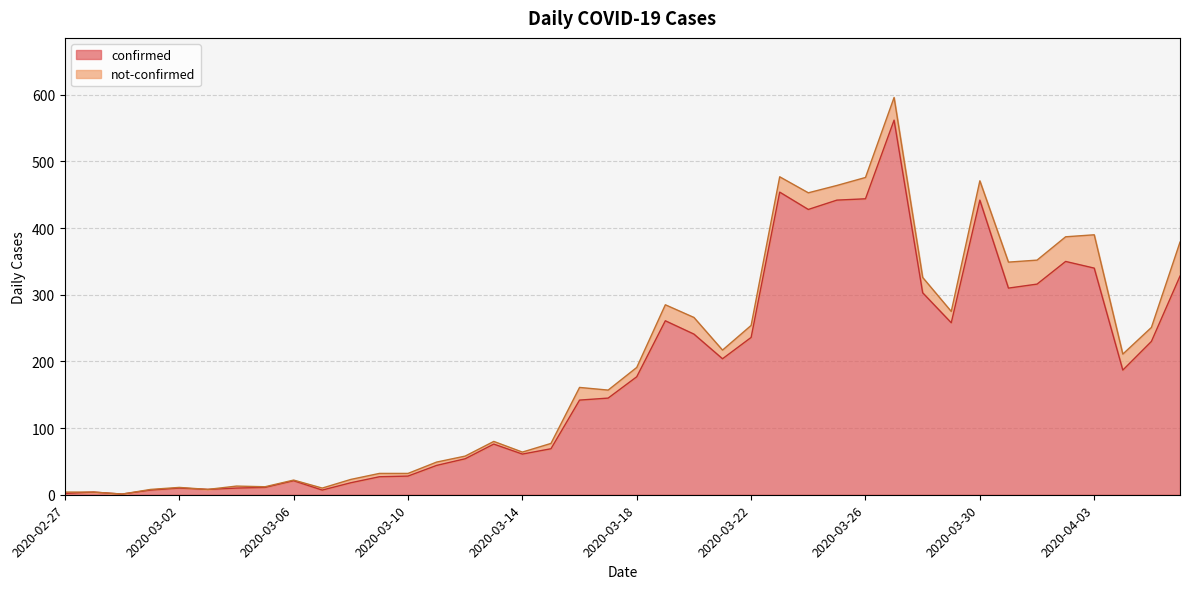

What is the greatest value displayed?

562